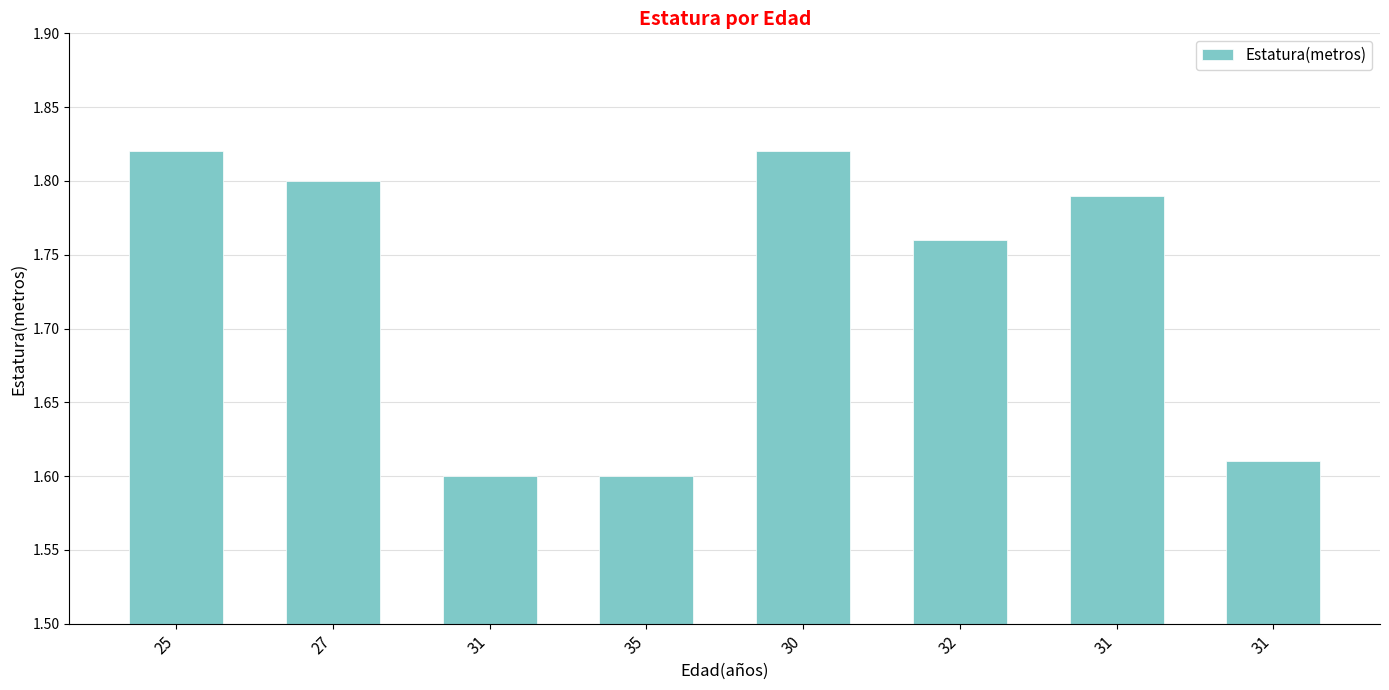

Is it true that the value at 25 is 1.0?

False